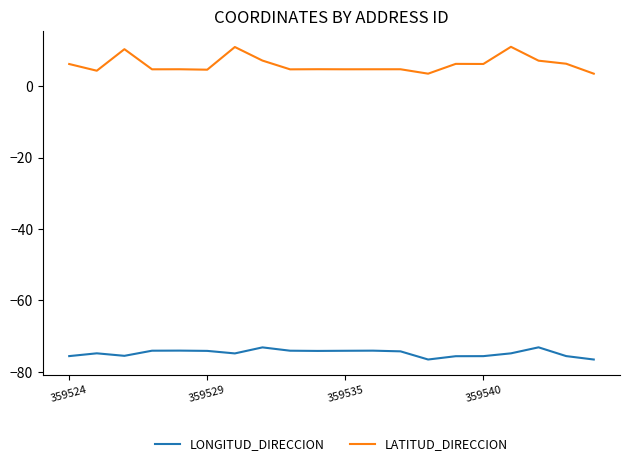

How many series are shown in this chart?

2